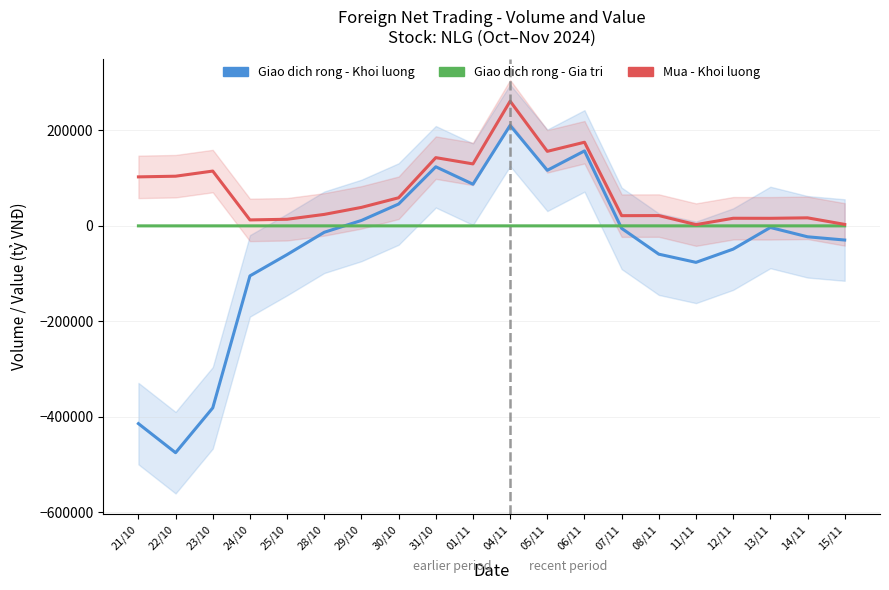

What is the label of the 7th point from the left?

29/10